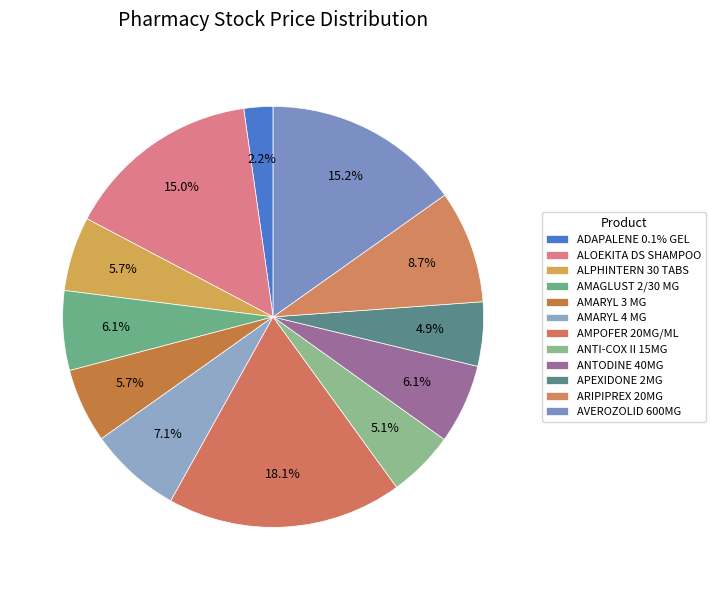

Does AMPOFER 20MG/ML account for over 50% of the chart?

No